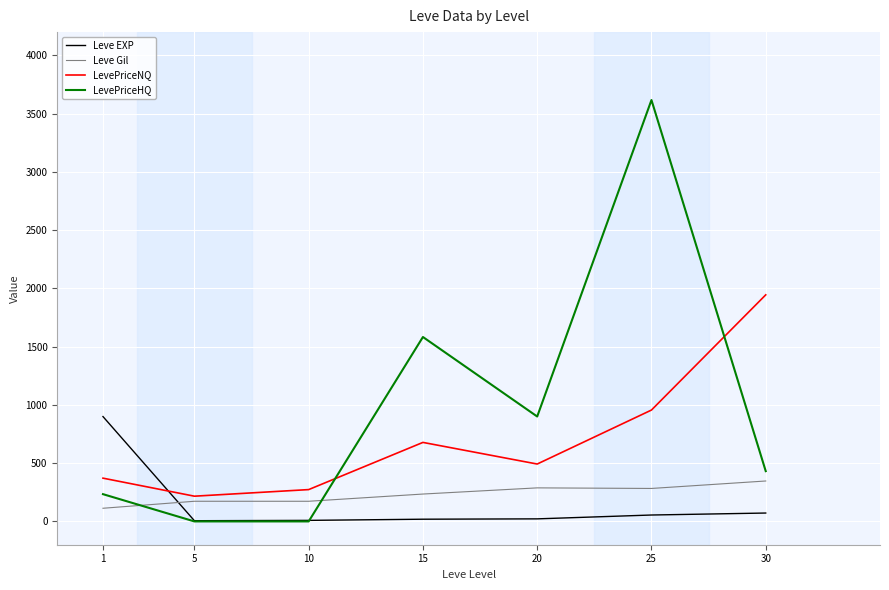

What is the highest value of the LevePriceHQ series?

3617.0